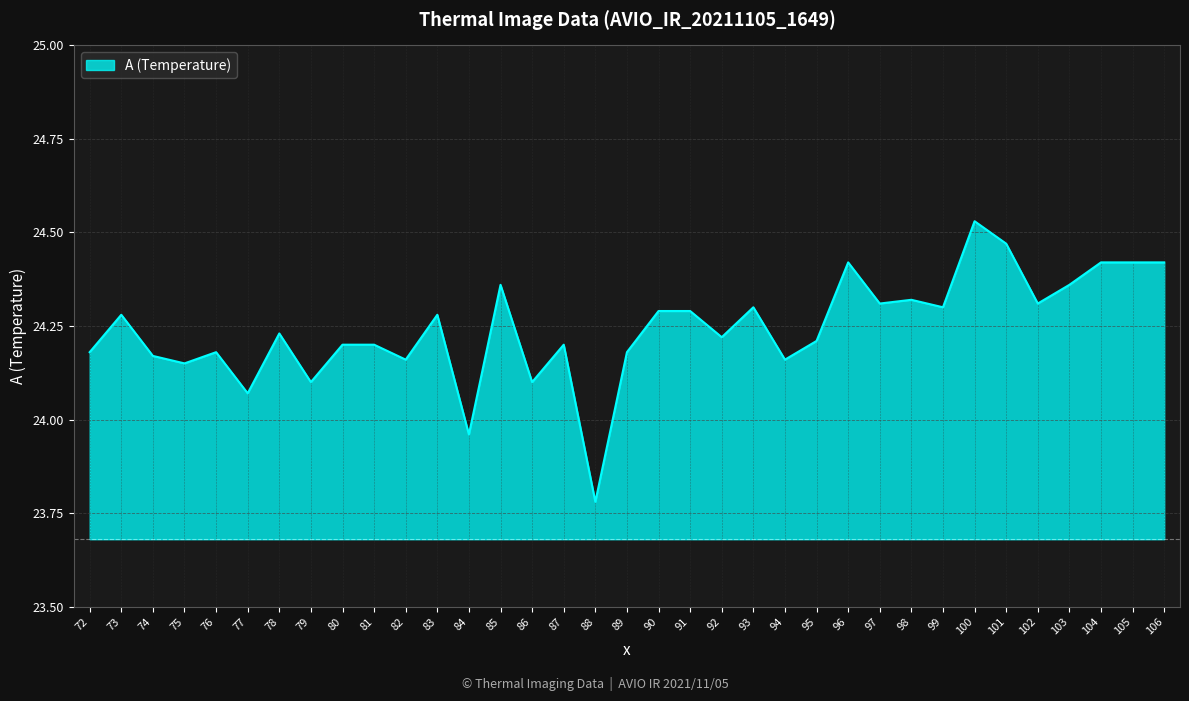

What is the ratio of the value at 85 to the value at 105?

1.0